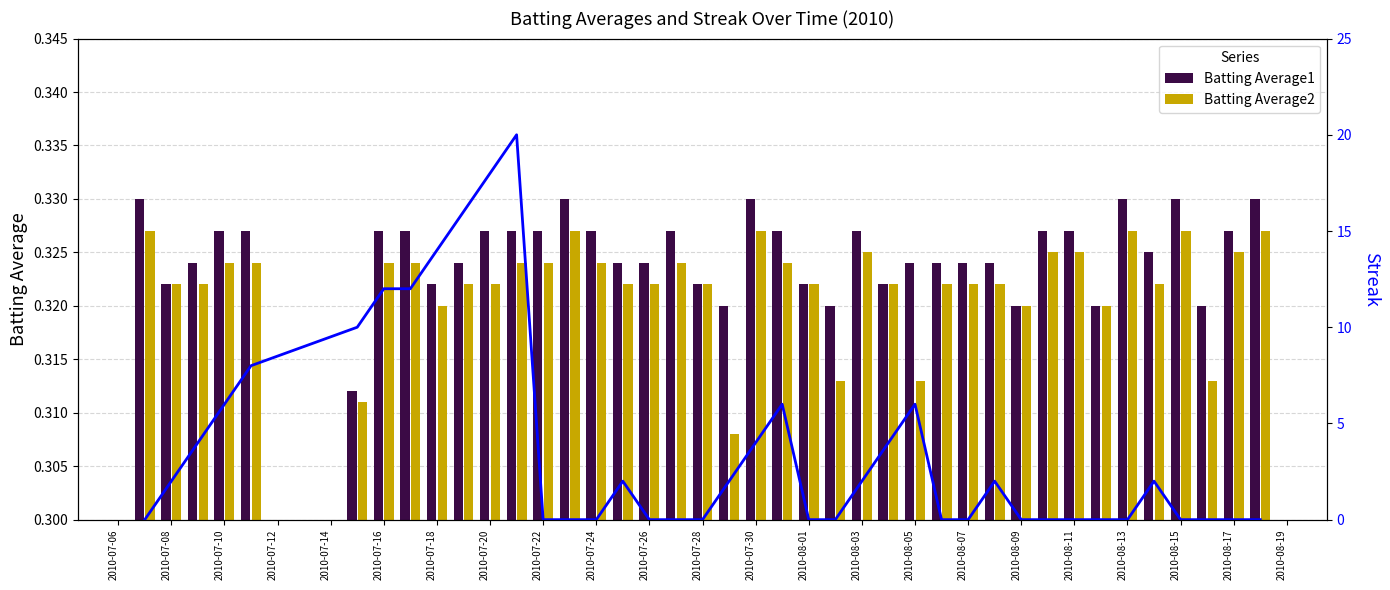

Reading right to left, what are all the values shown in this chart?

Batting Average1: 0.3	0.3	0.3	0.3	0.3	0.3	0.3	0.3	0.3	0.3	0.3	0.3	0.3	0.3	0.3	0.3	0.3	0.3	0.3	0.3	0.3	0.3	0.3	0.3	0.3	0.3	0.3	0.3	0.3	0.3	0.3	0.3	0.3	0.3	0.3	0.3	0.3	0.3	0.3	0.3
Batting Average2: 0.3	0.3	0.3	0.3	0.3	0.3	0.3	0.3	0.3	0.3	0.3	0.3	0.3	0.3	0.3	0.3	0.3	0.3	0.3	0.3	0.3	0.3	0.3	0.3	0.3	0.3	0.3	0.3	0.3	0.3	0.3	0.3	0.3	0.3	0.3	0.3	0.3	0.3	0.3	0.3
Streak: 0.0	0.0	0.0	0.0	2.0	0.0	0.0	0.0	0.0	0.0	2.0	0.0	0.0	6.0	4.0	2.0	0.0	0.0	6.0	4.0	2.0	0.0	0.0	0.0	2.0	0.0	0.0	0.0	20.0	18.0	16.0	14.0	12.0	12.0	10.0	8.0	6.0	4.0	2.0	0.0